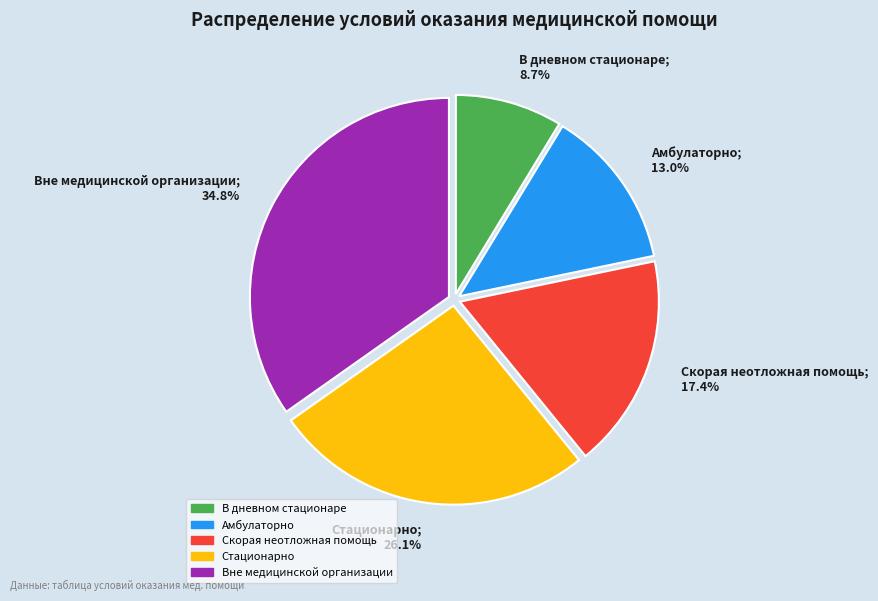

How many slices are in this pie chart?

5